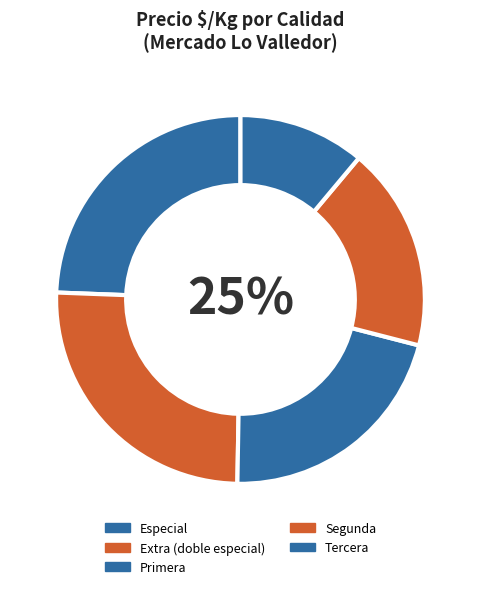

True or false: Especial (bins) accounts for 24% of the total.

False